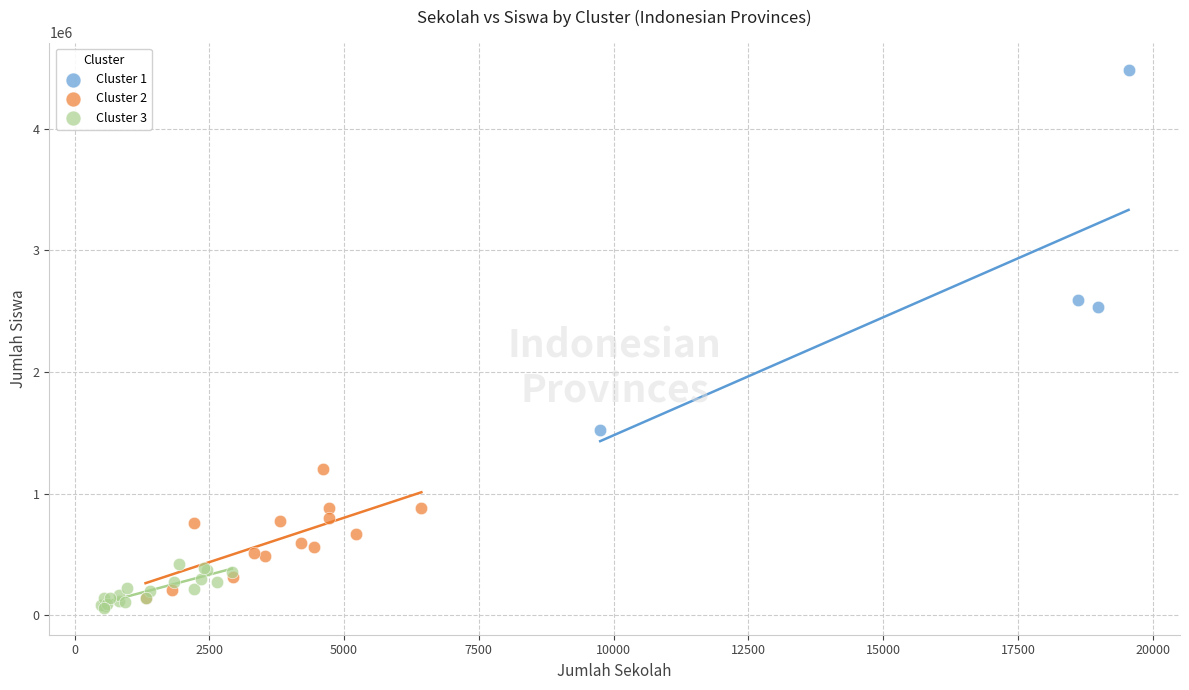

Which series has the largest Y range (max minus min)?

Cluster 1